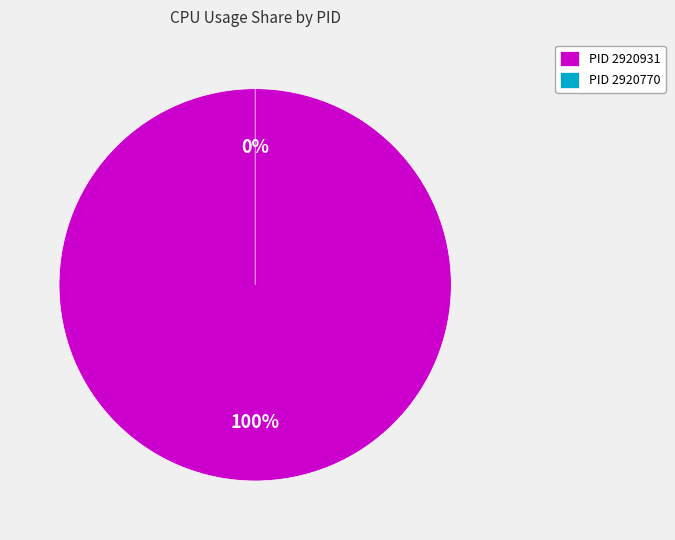

To the nearest percent, what is the difference between the 2920931 and 2920770 slice percentages?

100%